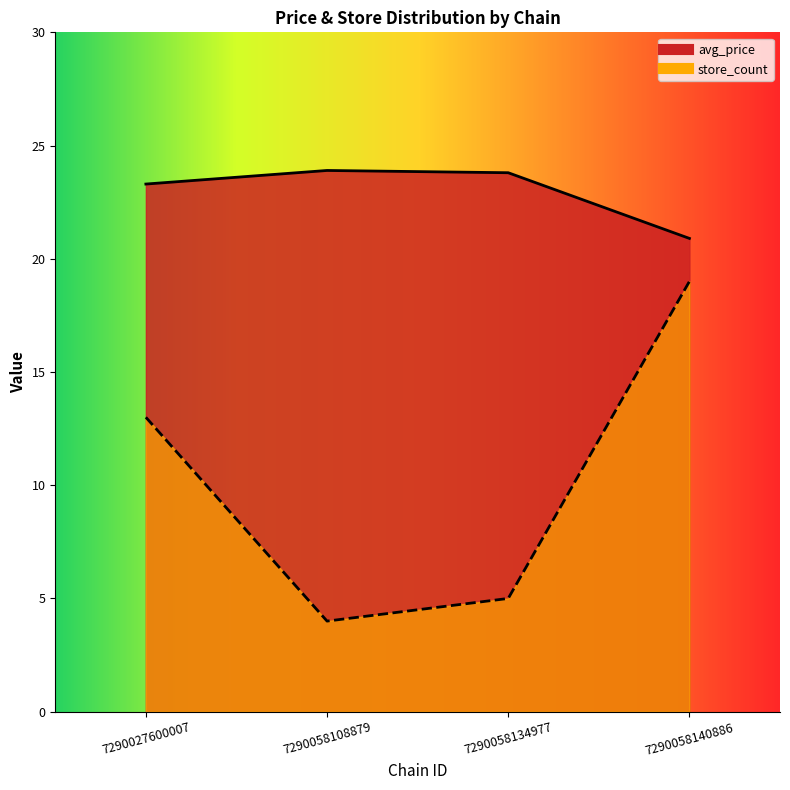

Reading left to right, list all the values displayed in this chart.

avg_price: 7290027600007=23.3	7290058108879=23.9	7290058134977=23.8	7290058140886=20.9
store_count: 7290027600007=13.0	7290058108879=4.0	7290058134977=5.0	7290058140886=19.0